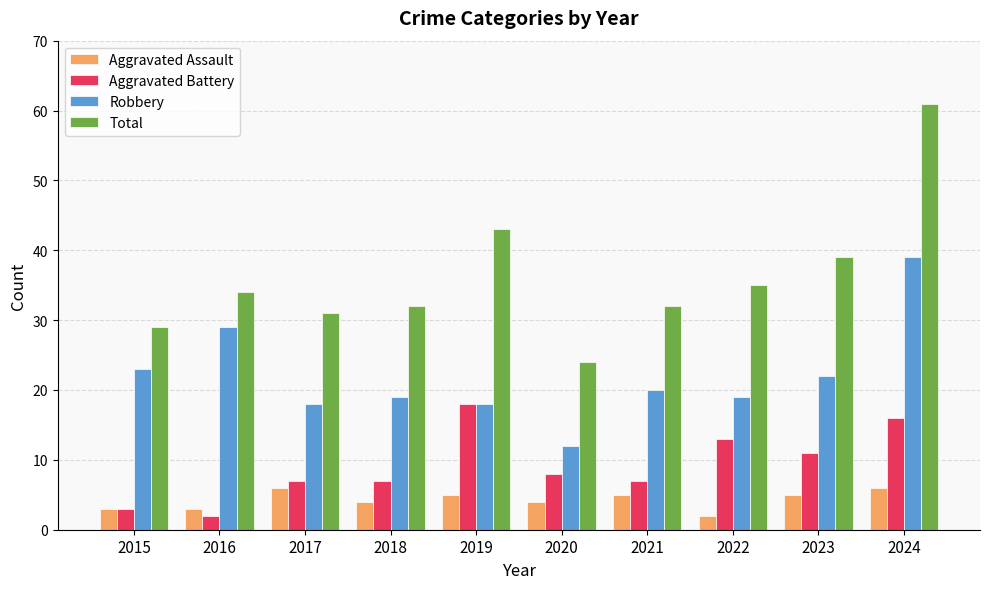

Rank the series by their average value, from lowest to highest.

Aggravated Assault, Aggravated Battery, Robbery, Total